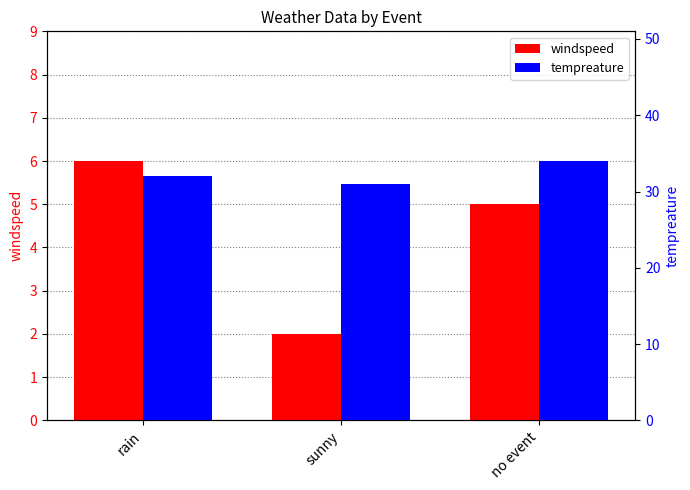

How many distinct data groups are displayed?

2